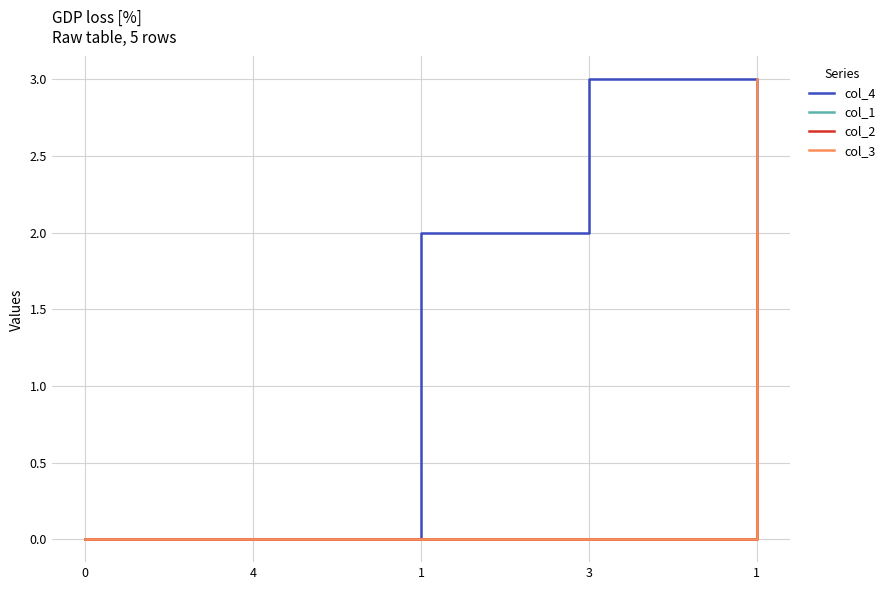

What is the label of the 2nd point from the right?

3